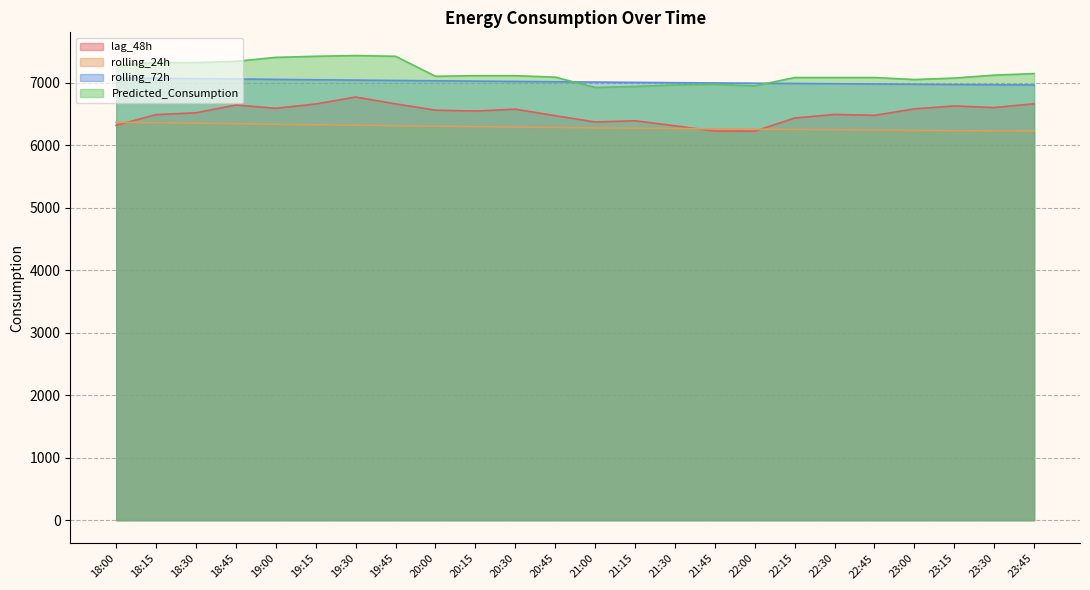

At which category is the sum across all series the highest?

19:30